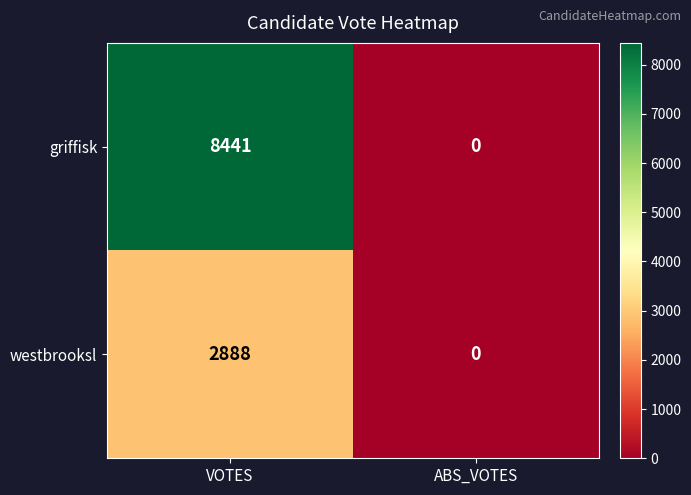

Reading left to right, what are all the values shown in this chart?

griffisk: 8441	0
westbrooksl: 2888	0